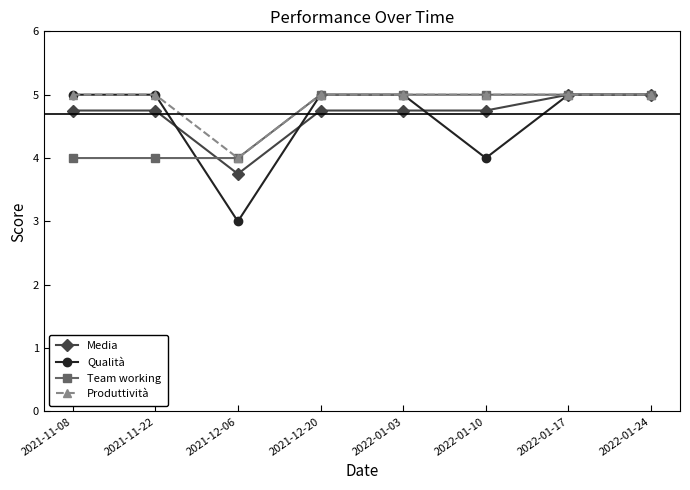

Count the Produttività values in the range 5 to 6.

7